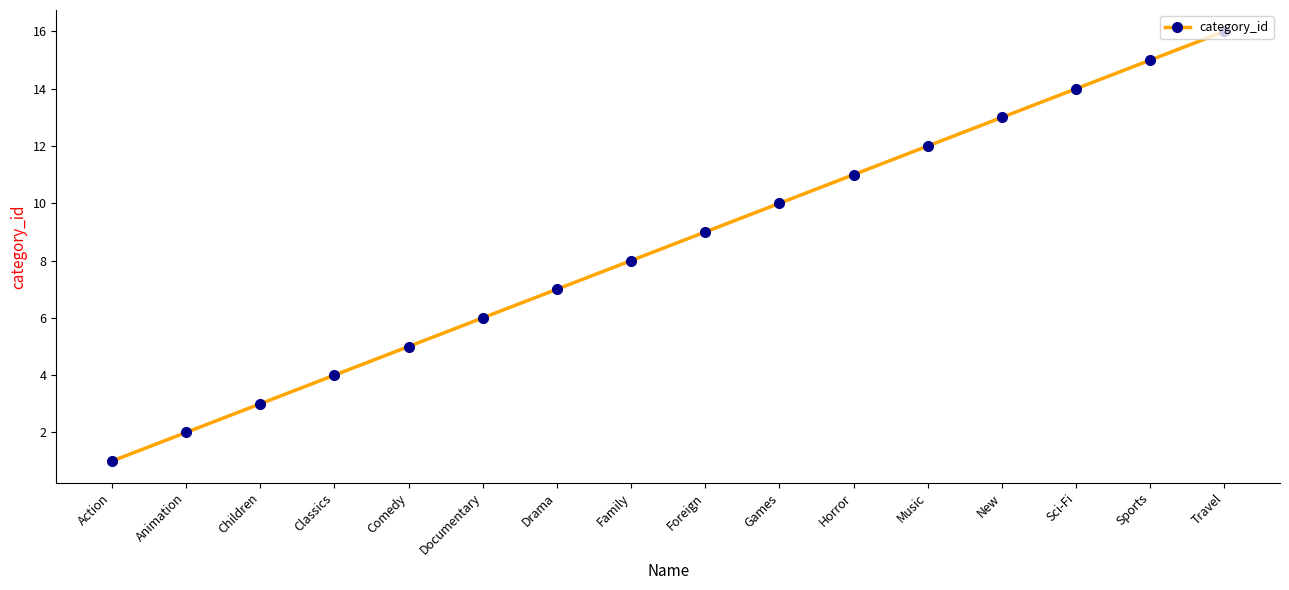

What is the difference between the maximum and minimum values?

15